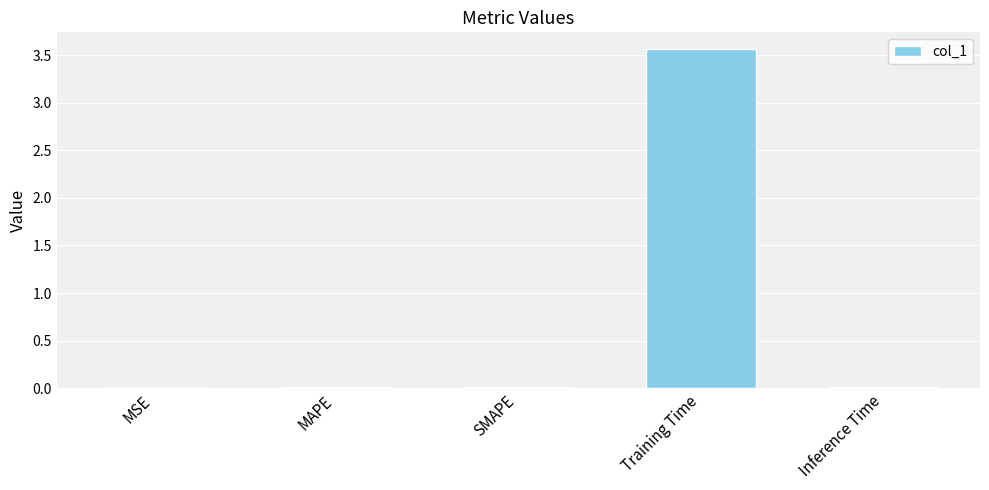

The value at MAPE is 0.0. True or false?

True